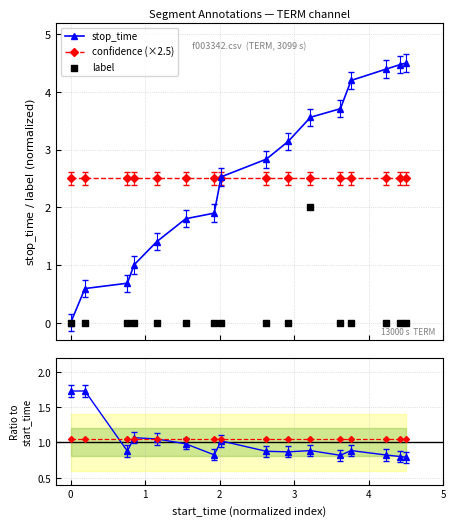

Which series has the largest total across all categories?

stop_time